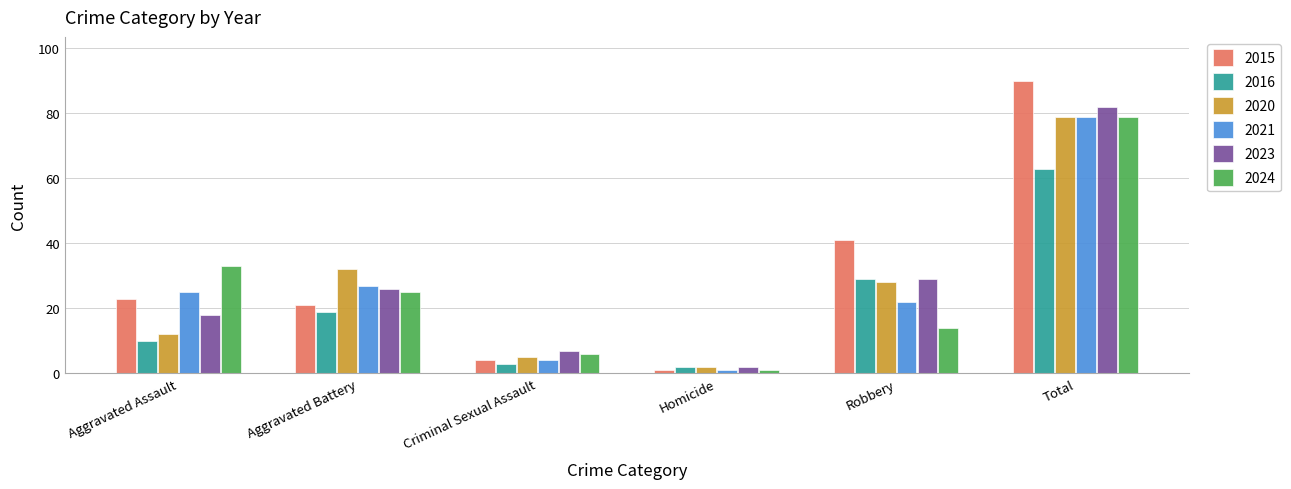

At which label is 2021 closest to 40?

Aggravated Battery